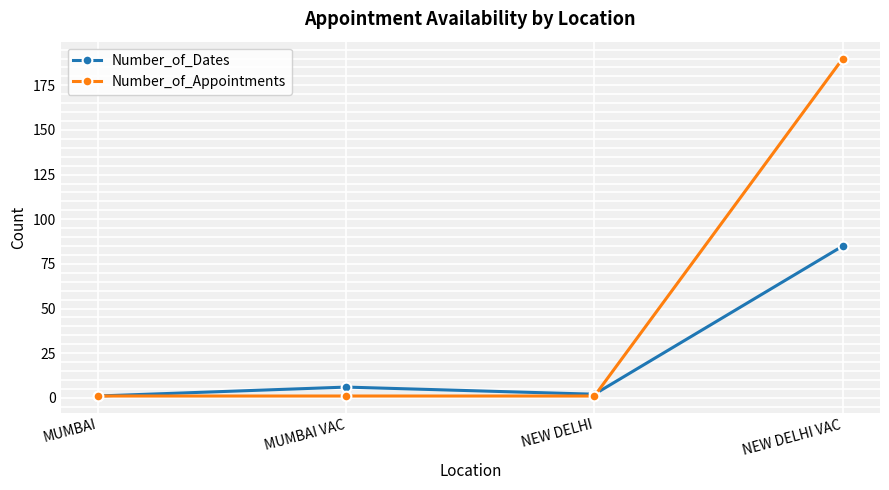

Does the chart display data point markers on the line(s)?

Yes